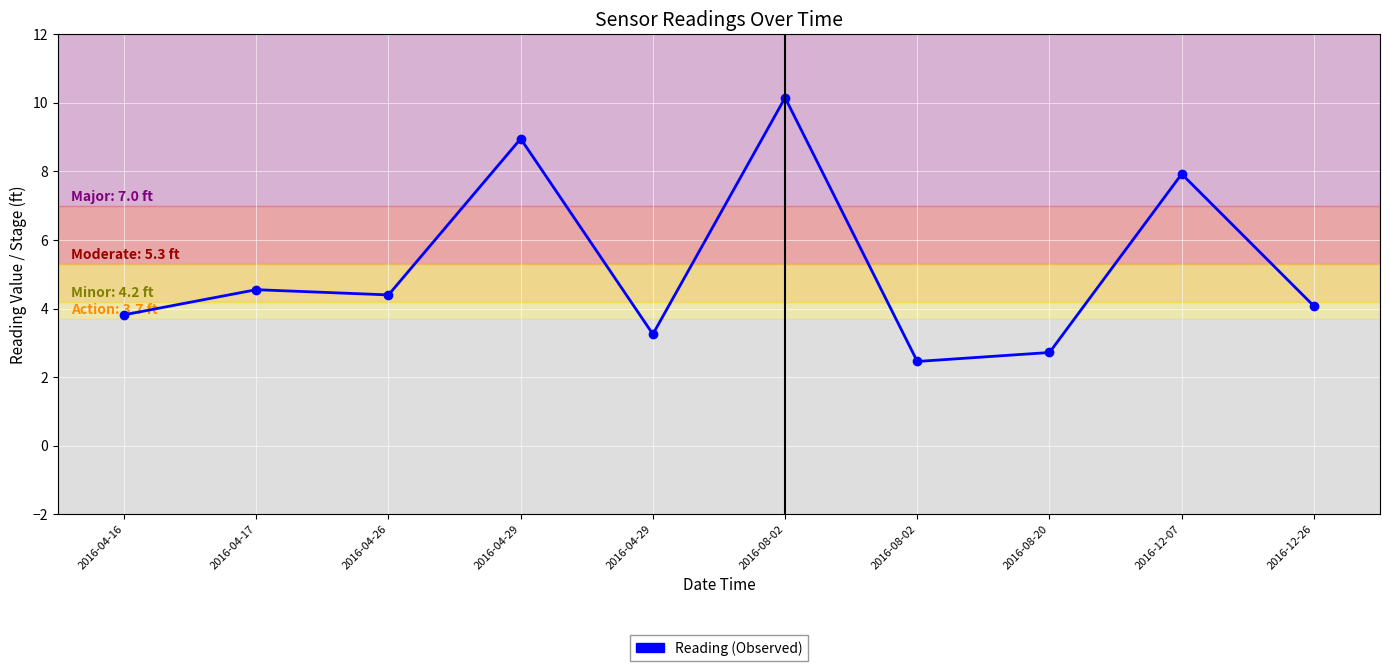

Which has a higher value, 2016-12-07 or 2016-04-29?

2016-12-07